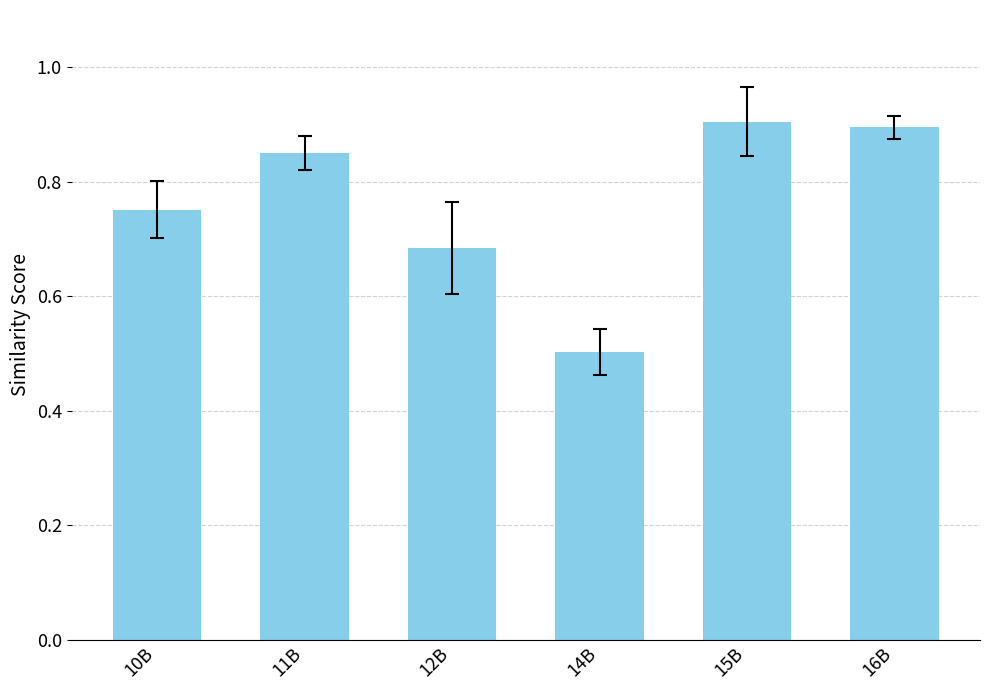

At which label is the value closest to 0?

14B